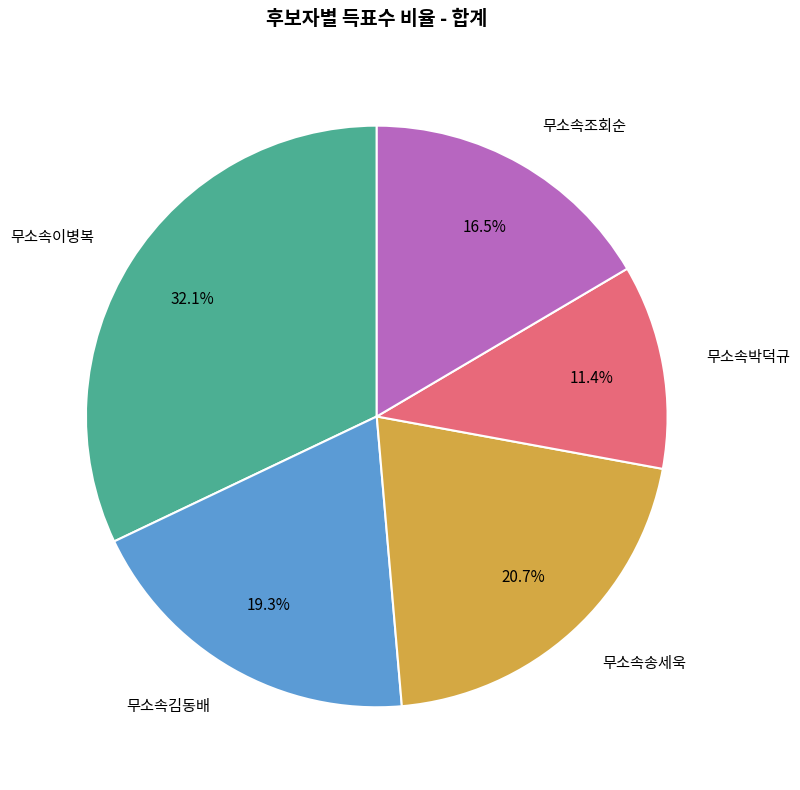

What is the smallest slice in the pie chart?

무소속박덕규